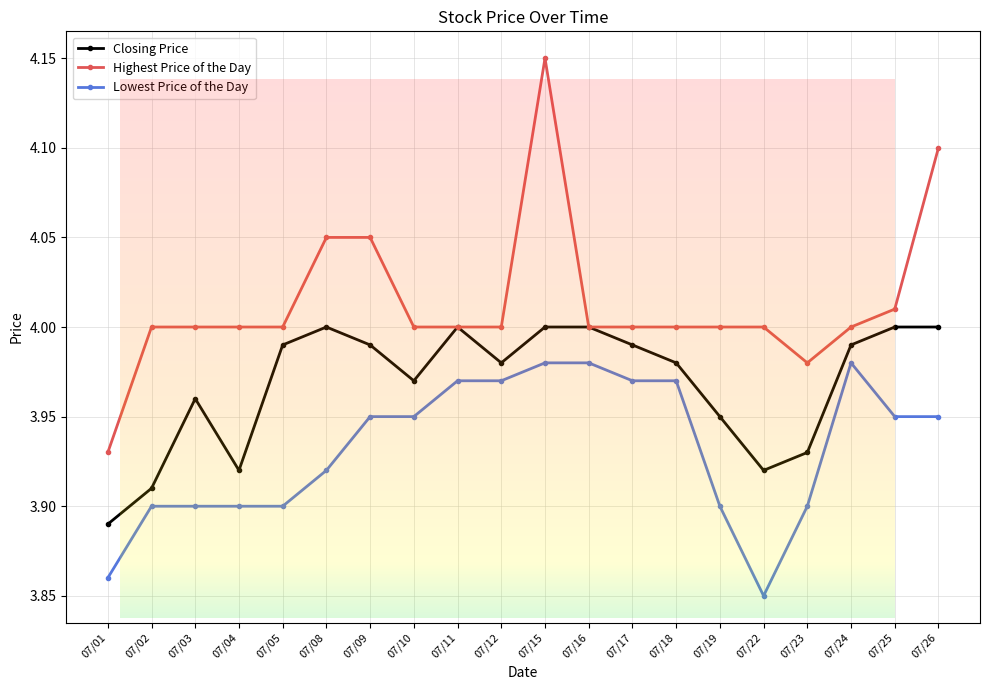

True or false: Closing Price has more than 1 points higher than both neighbors.

True